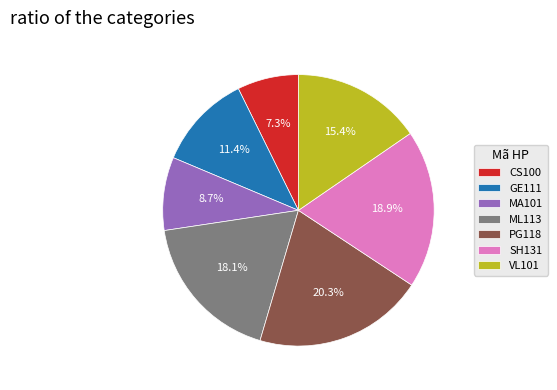

Is SH131 the majority of the pie?

No